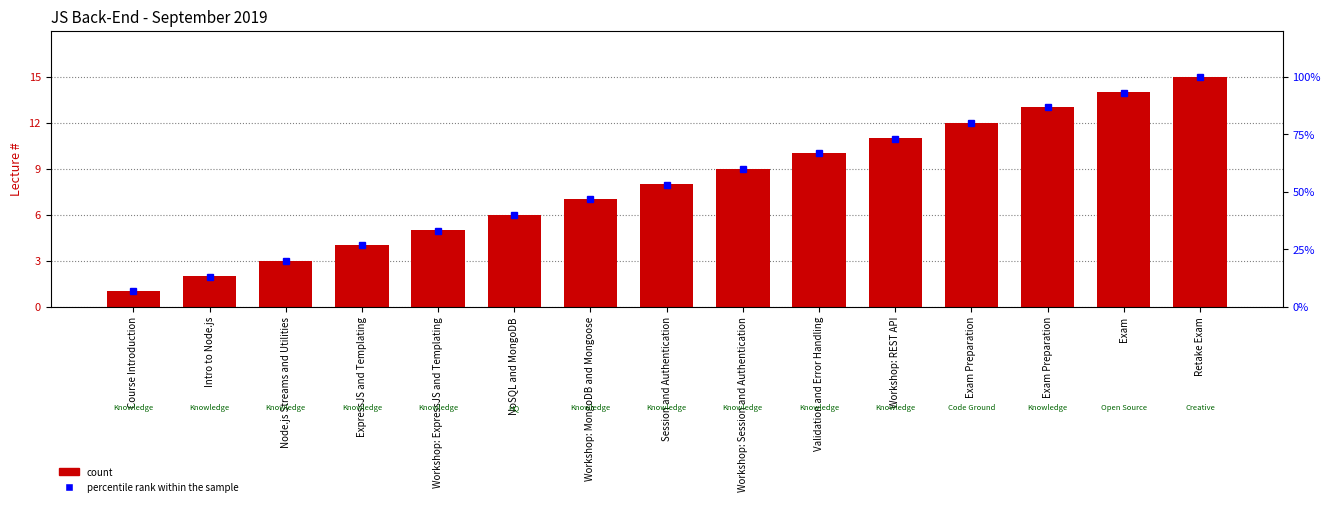

At which label does count first exceed 8?

Workshop: Session and Authentication